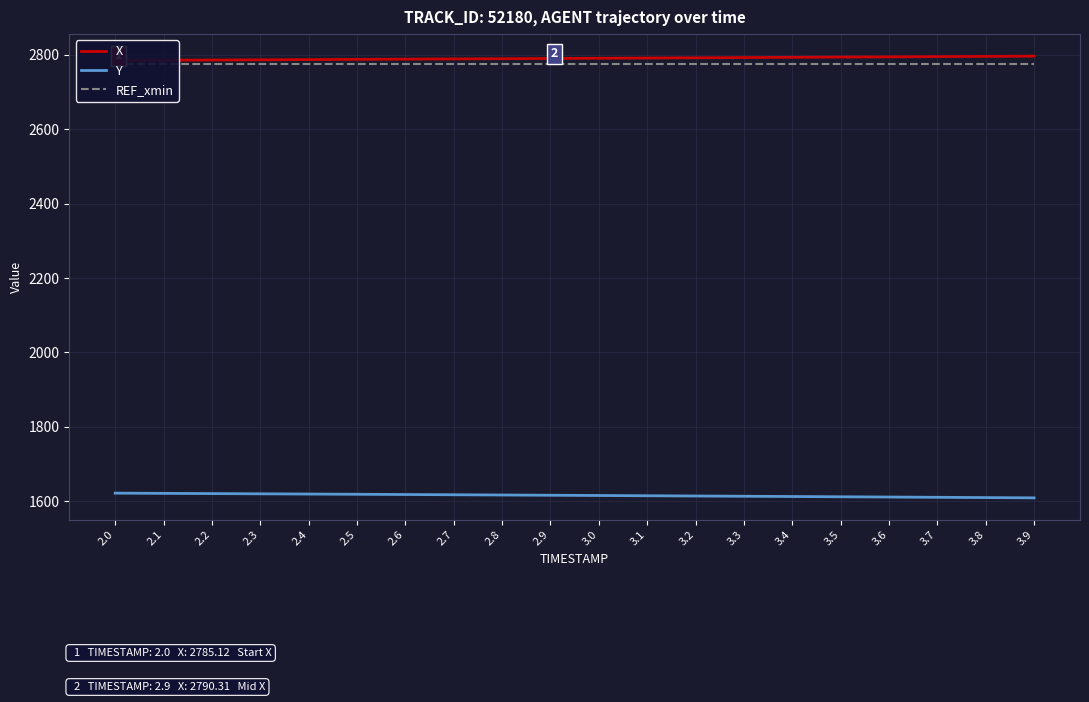

Which category has the lowest value across all series?

3.9